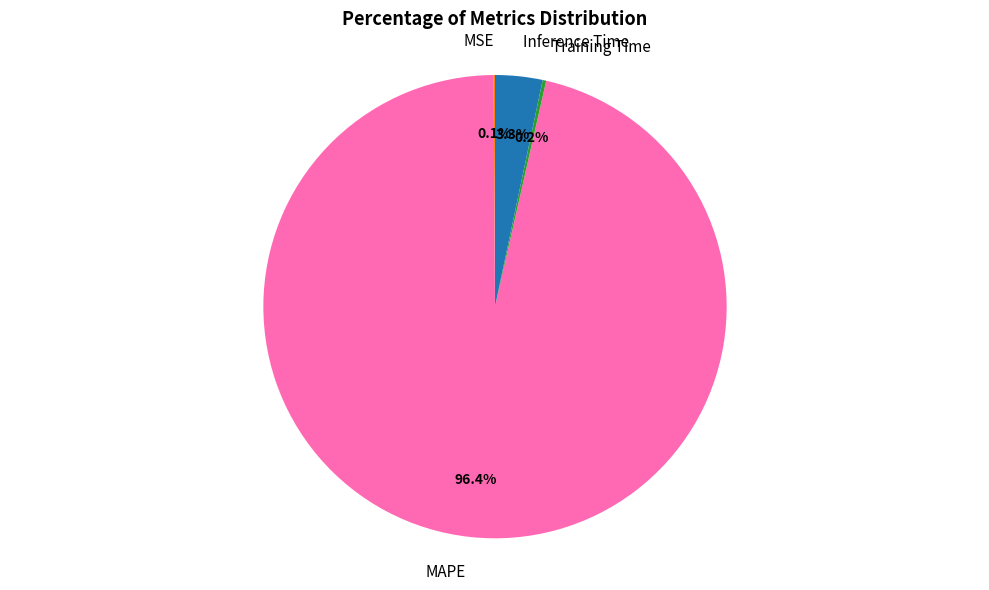

To the nearest percent, what percentage of the pie is MAPE?

96%